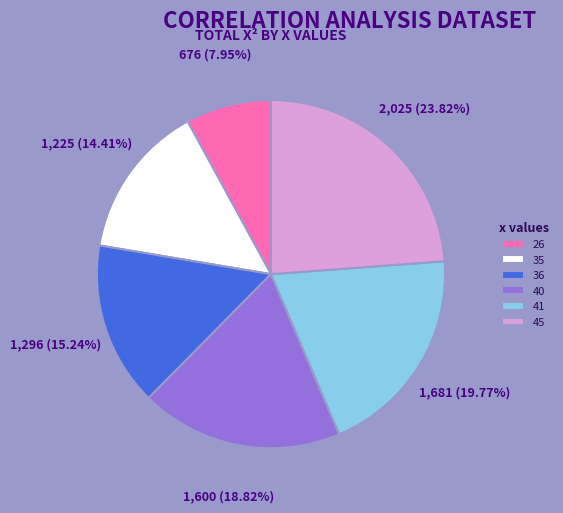

Rank the categories by value from highest to lowest.

45, 41, 40, 36, 35, 26